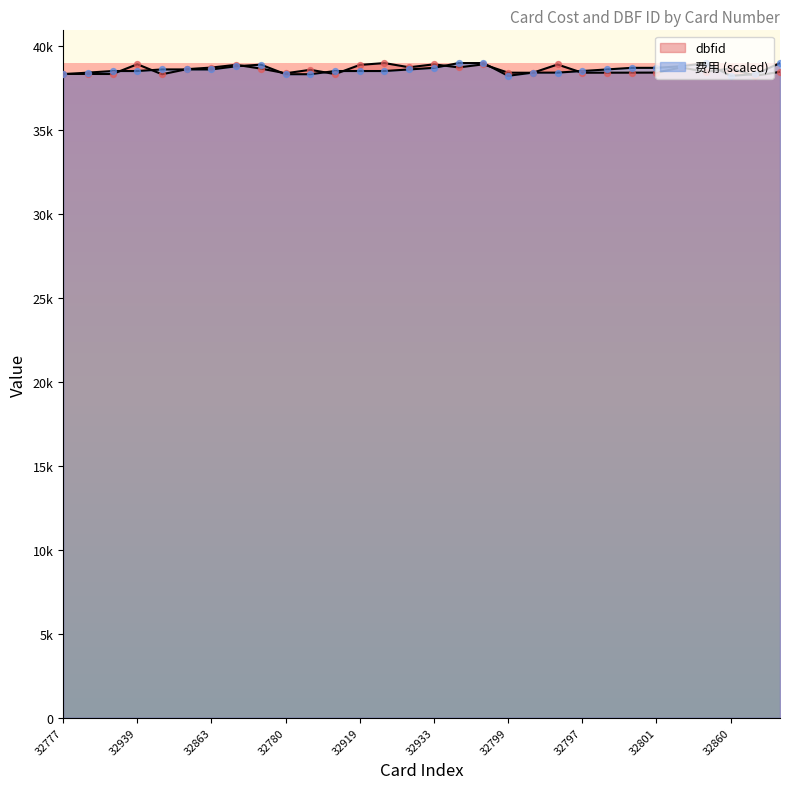

Which series has the largest Y range (max minus min)?

dbfid